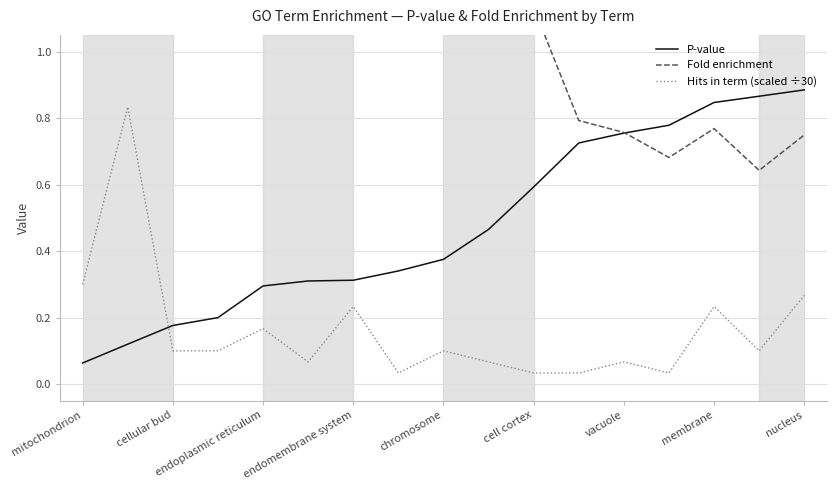

True or false: Hits in term (scaled ÷30) has a value of 0.1 at cell cortex.

False